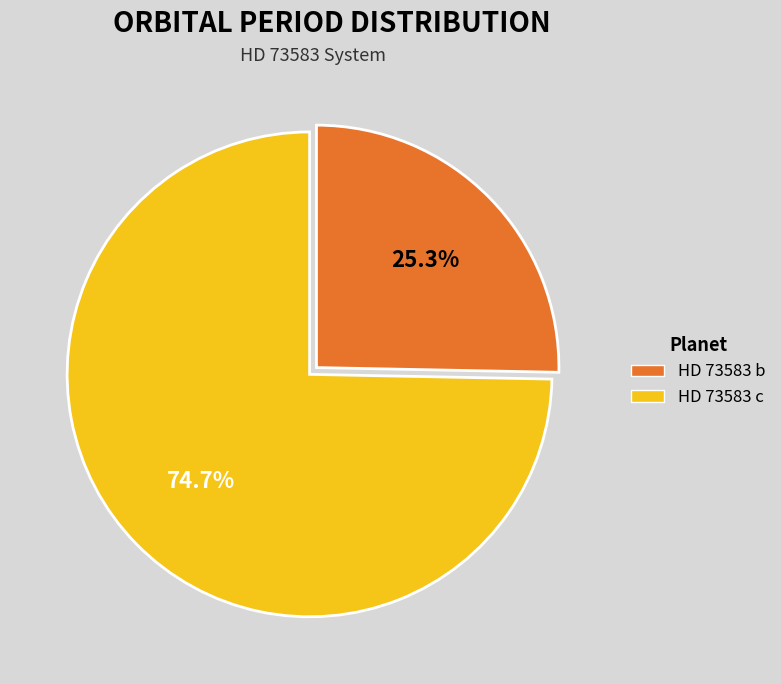

Does HD 73583 b account for over 50% of the chart?

No